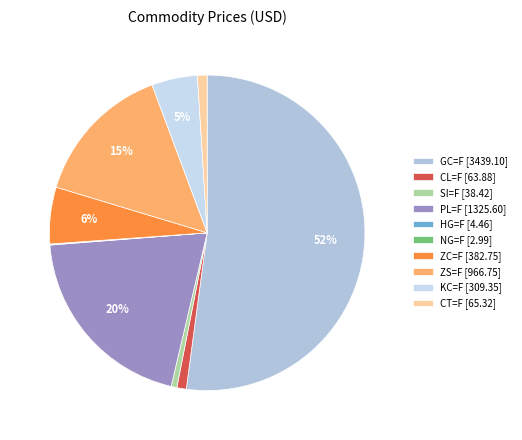

Rank the categories by value from highest to lowest.

GC=F, PL=F, ZS=F, ZC=F, KC=F, CT=F, CL=F, SI=F, HG=F, NG=F